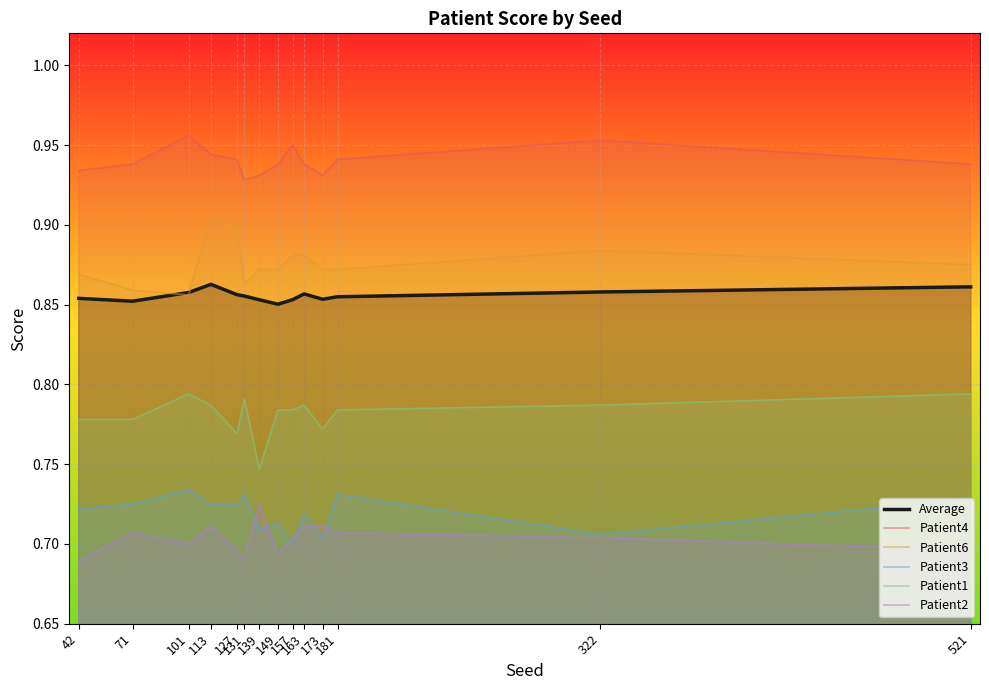

What is the maximum value shown in the chart?

1.0